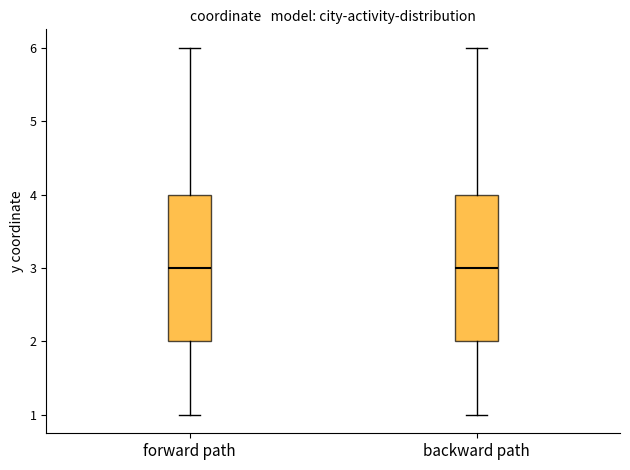

Reading left to right, read every box against the y-axis: the position of its median line, the range the box covers, and the ends of its whiskers. The values are not printed on the chart, so give them approximately, as read against the axis.

forward path: median 3, box 2 to 4, whiskers 1 to 6
backward path: median 3, box 2 to 4, whiskers 1 to 6